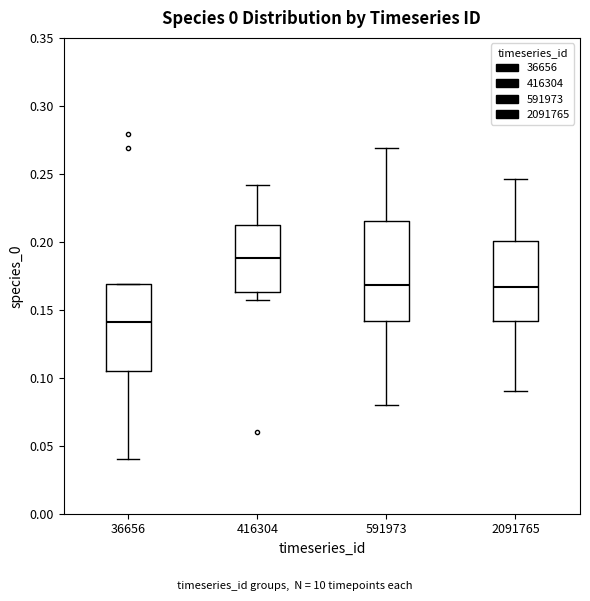

Which box is the tallest, from its lower edge to its upper edge?

591973